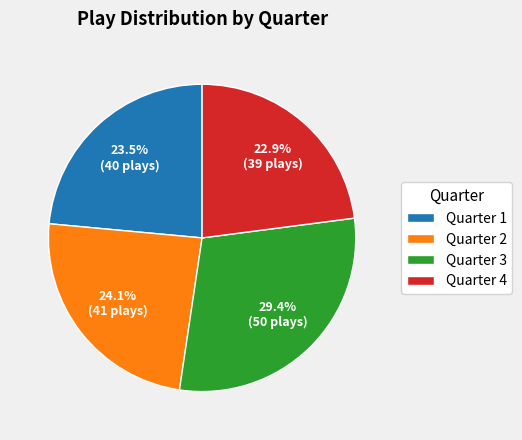

Does Quarter 3 represent more than half of the total?

No